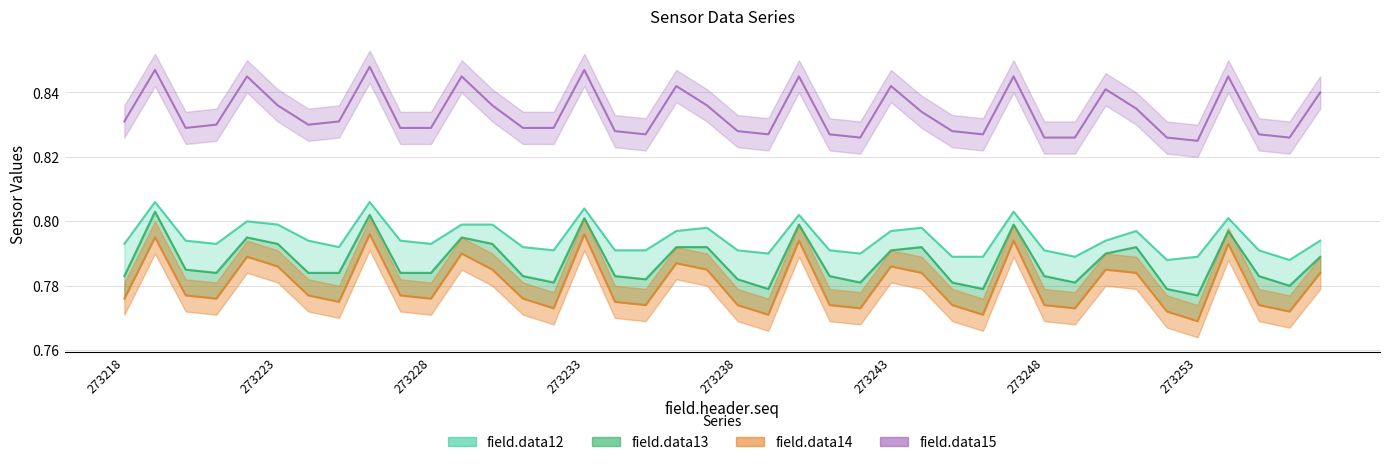

What is the spread (max minus min) of values at 273240?

0.1